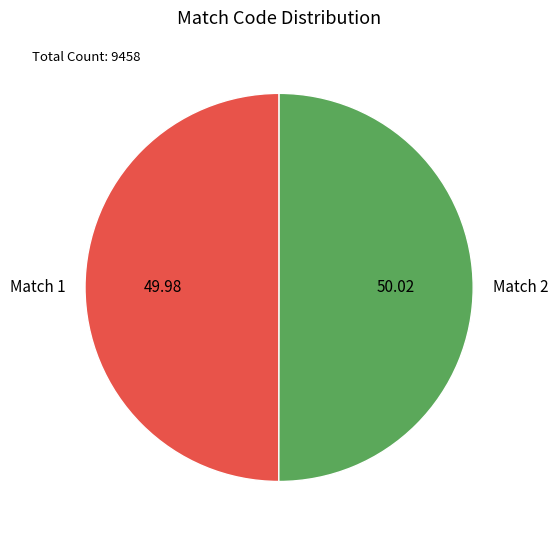

Is the sum of Match 1 and Match 2 greater than half?

Yes